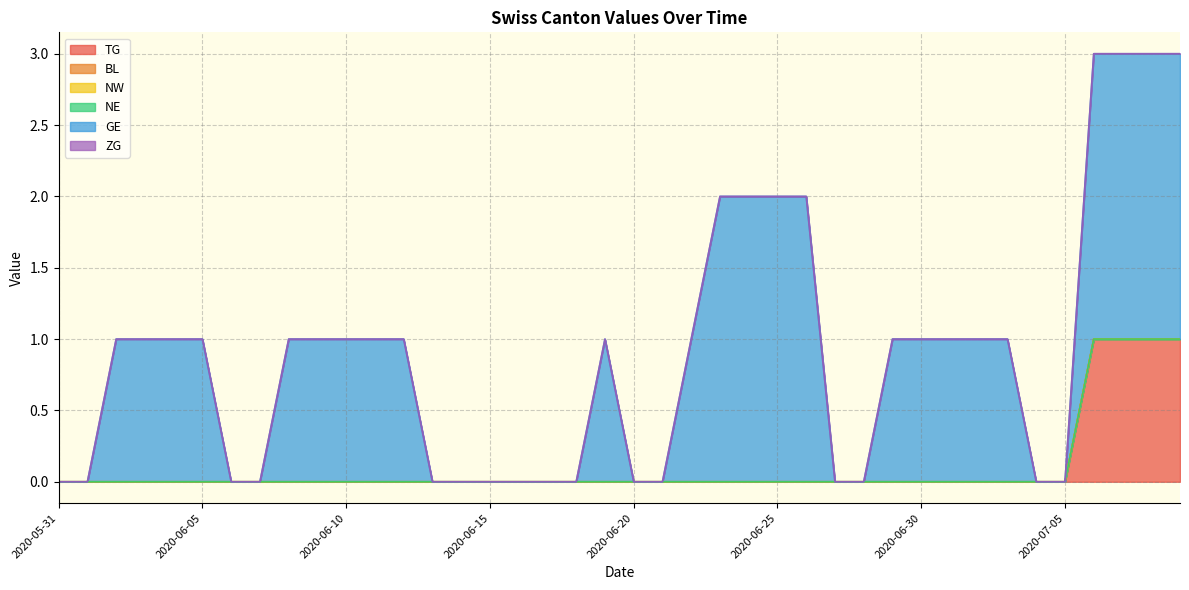

Is it true that NE equals 0 at 2020-07-02?

True